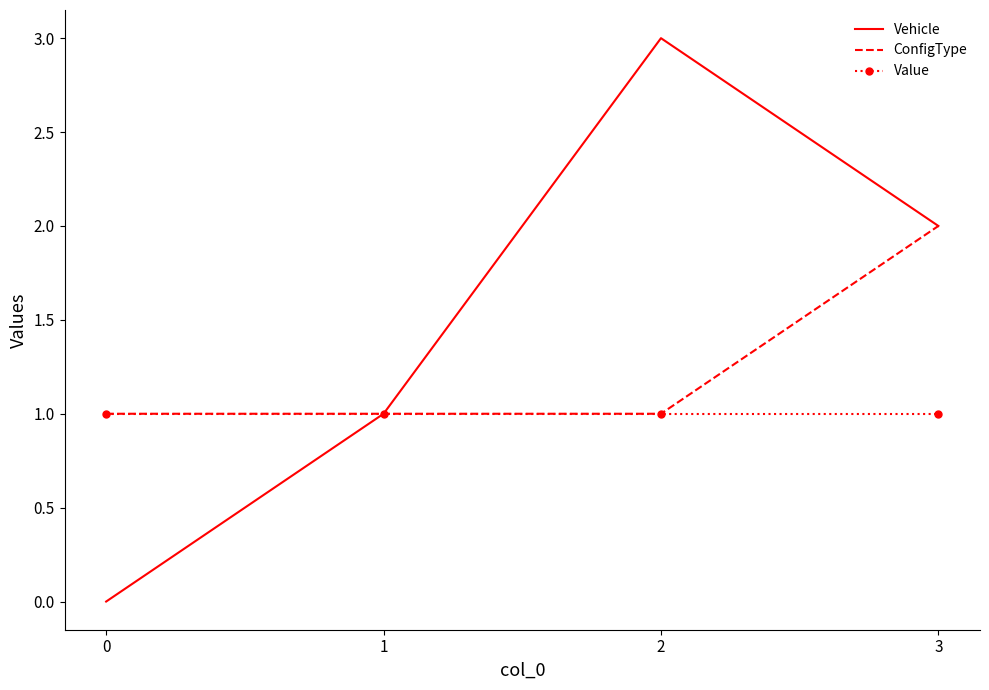

Which series has the widest spread of values?

Vehicle